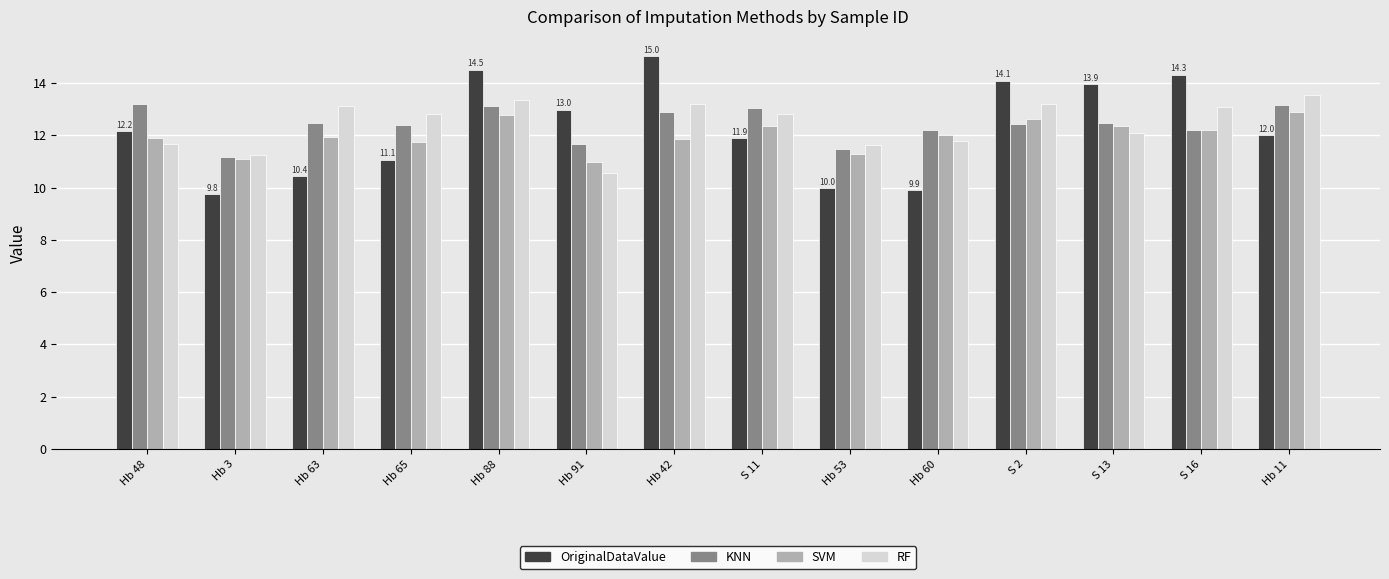

Is it true that RF equals 11.6 at Hb 53?

True